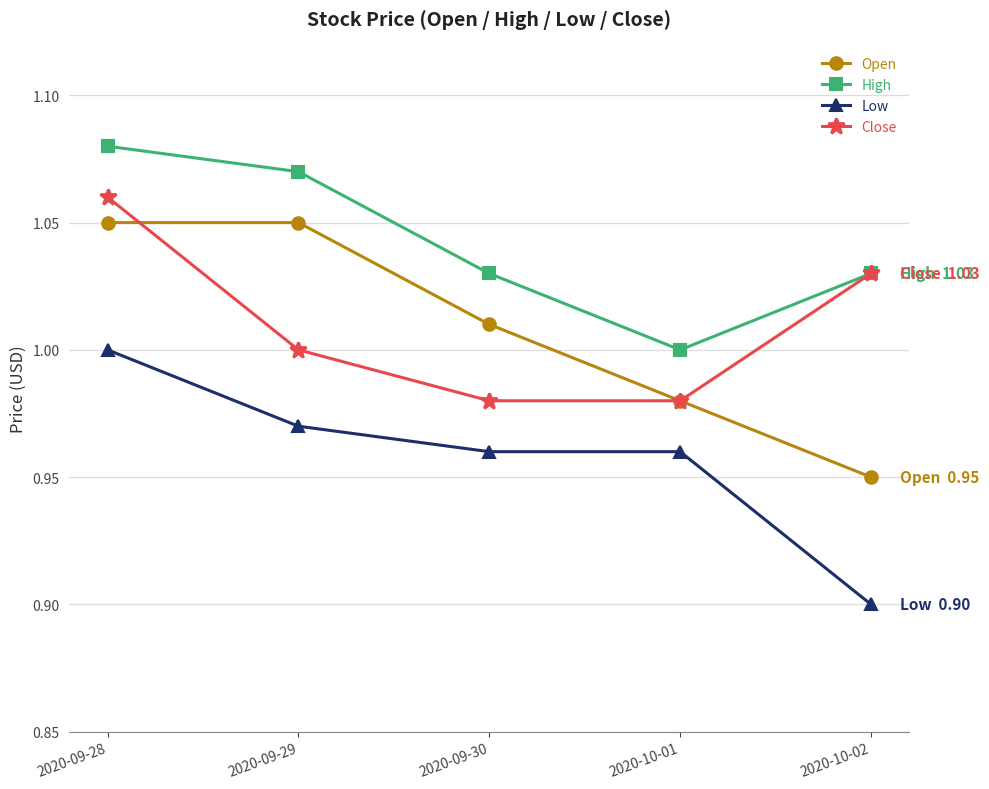

Which category has the highest value in the Close series?

2020-09-28